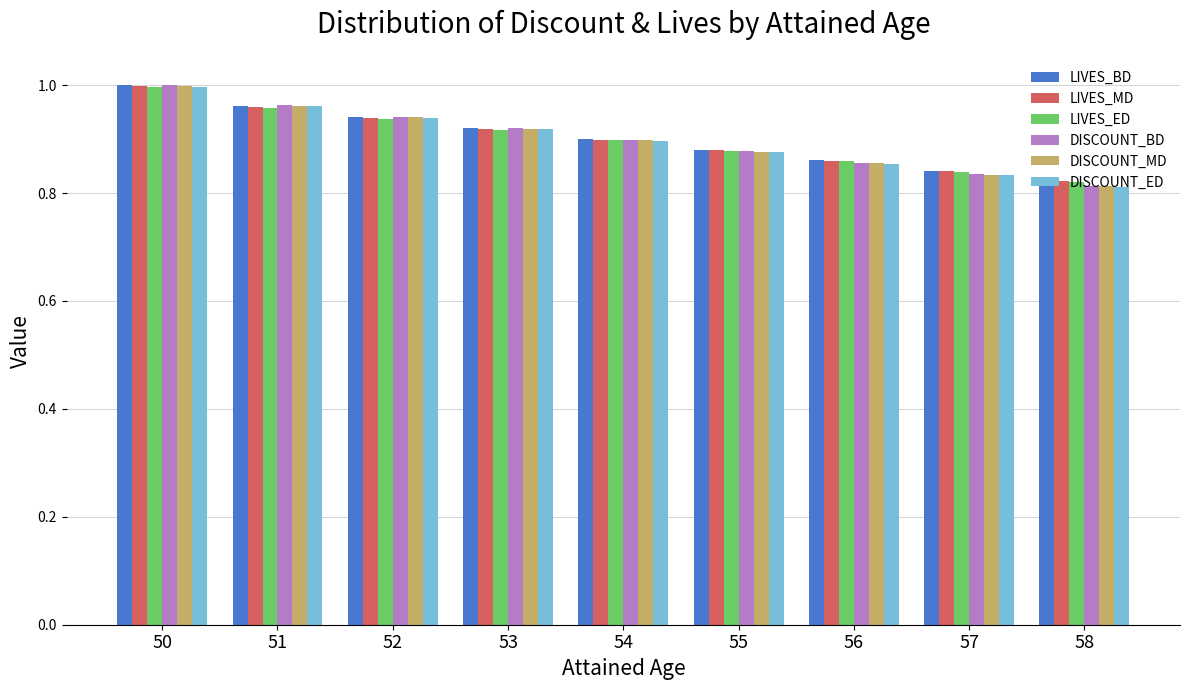

Which category has the lowest value in the DISCOUNT_BD series?

58